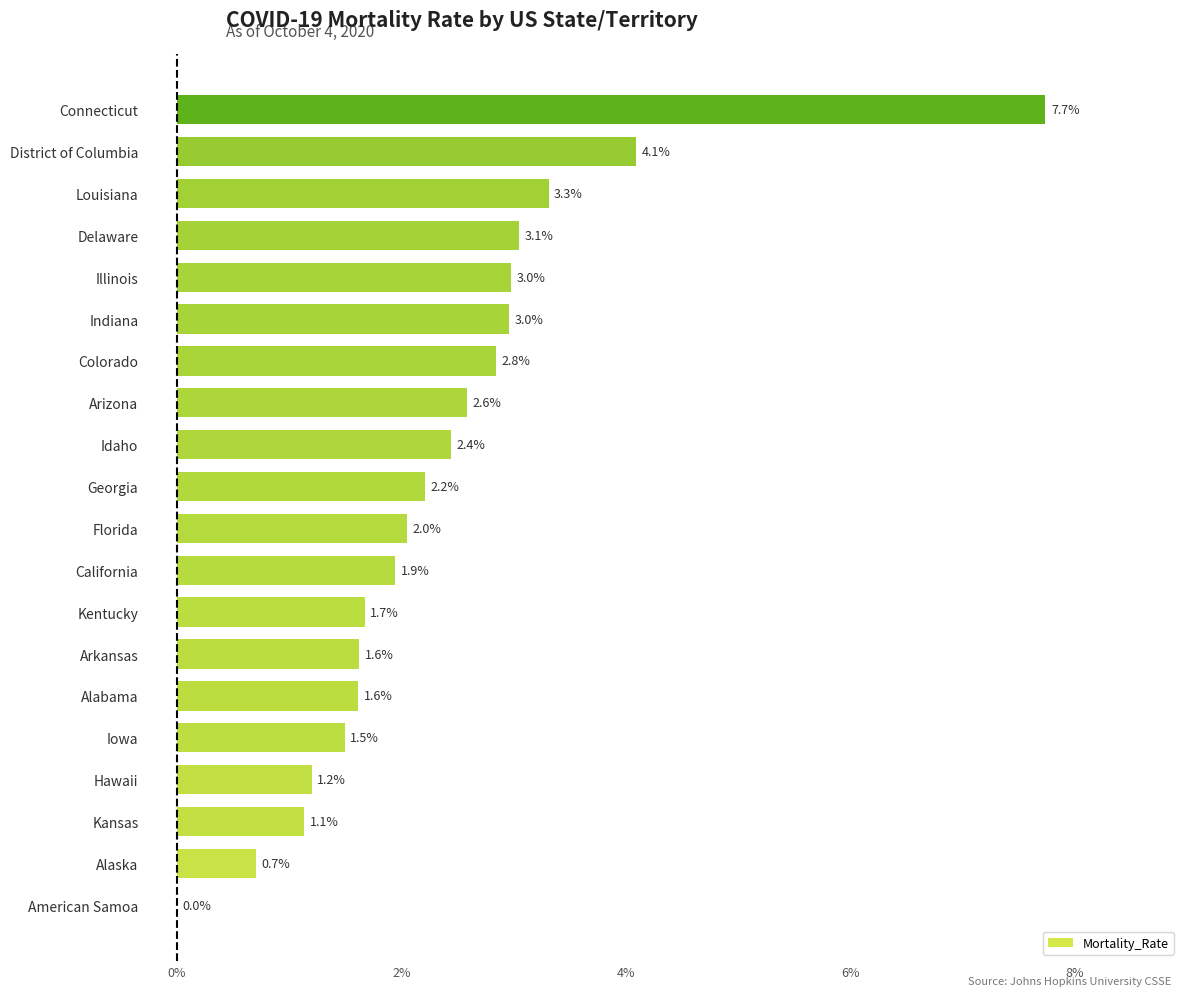

What is the change in value from American Samoa to District of Columbia?

+4.1